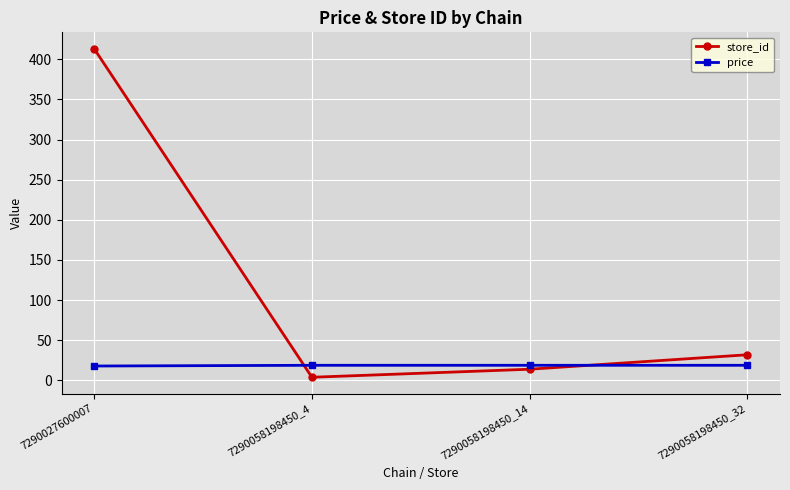

What is the value of the store_id point at the 2nd from the left?

4.0